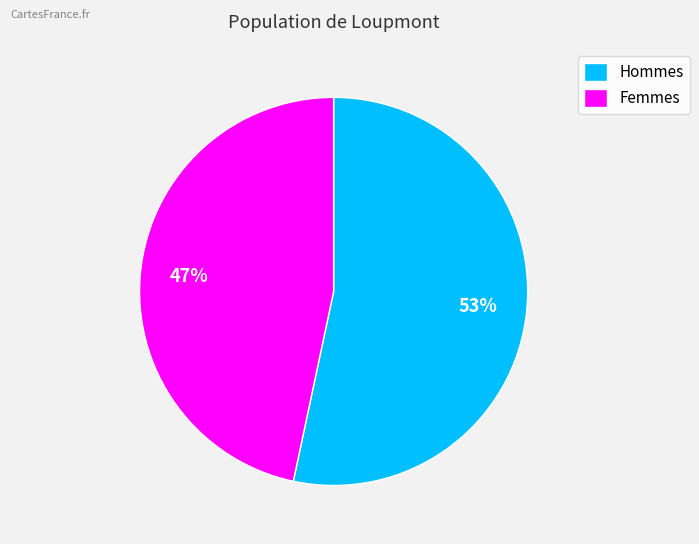

Does Hommes represent more than half of the total?

Yes